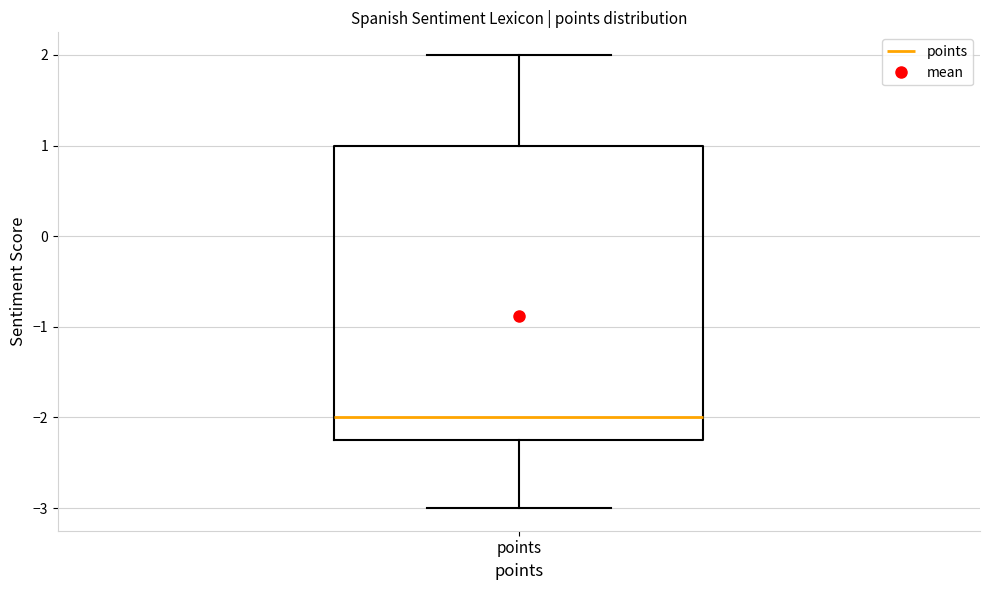

Read this box plot against the y-axis: the position of the median line, the range covered by the box, and the ends of both whiskers. The values are not printed on the chart, so give them approximately, as read against the axis.

median -2.0, box -2.2 to 1.0, whiskers -3.0 to 2.0